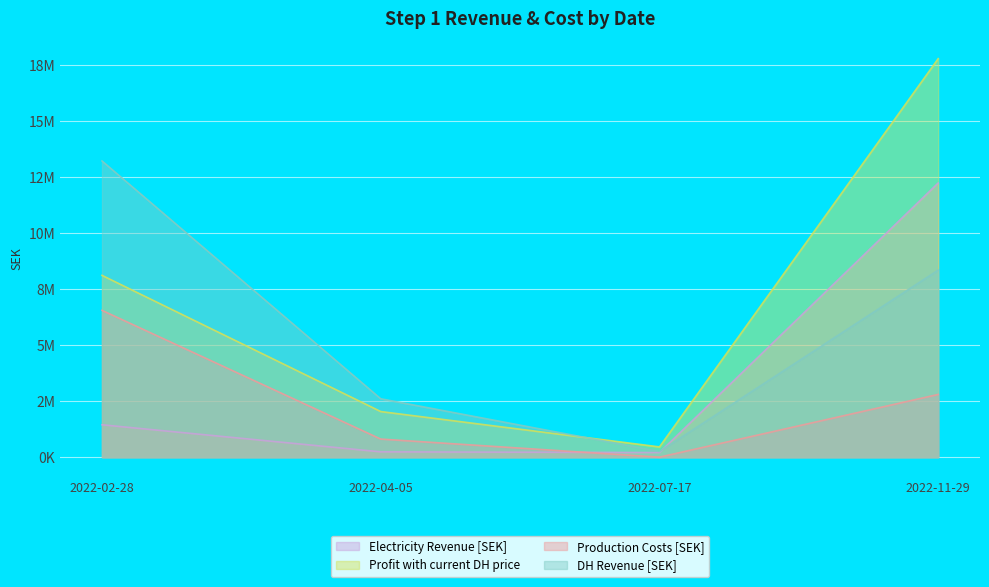

What is the label of the 2nd point from the right?

2022-07-17